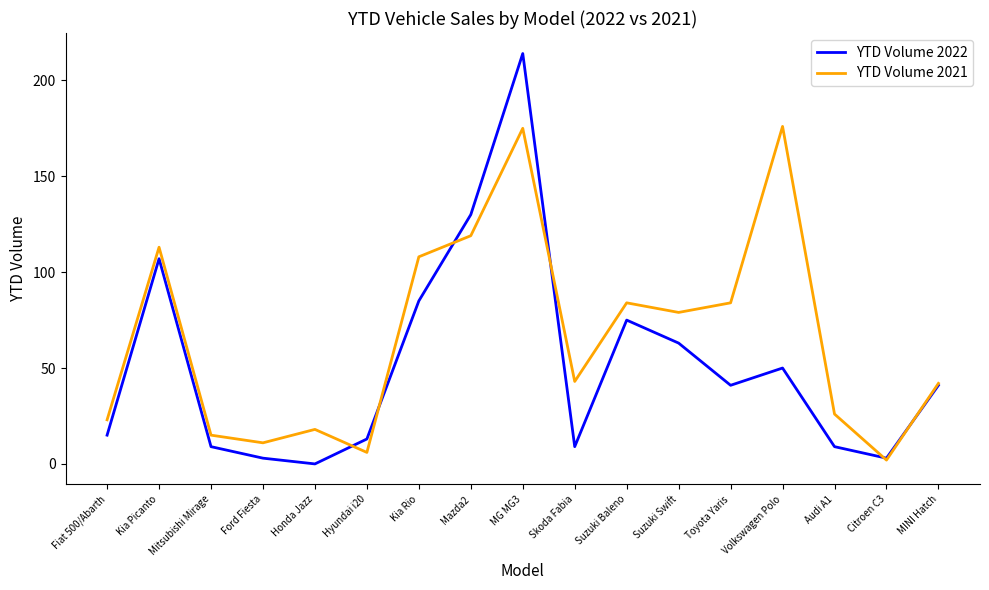

Which series has the widest spread of values?

YTD Volume 2022